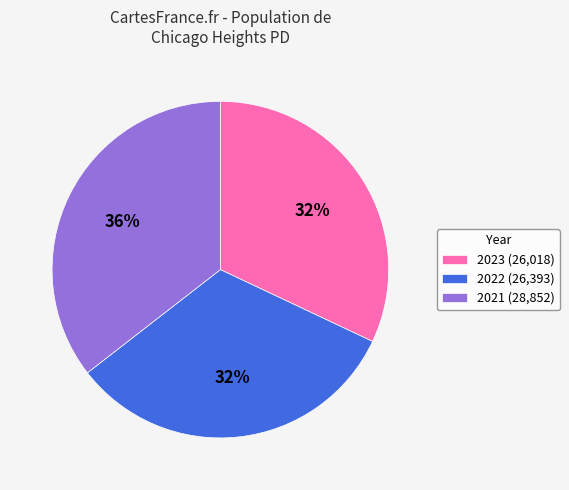

Approximately how many times larger is the value at 2023 (26,018) compared to 2022 (26,393)?

1.0